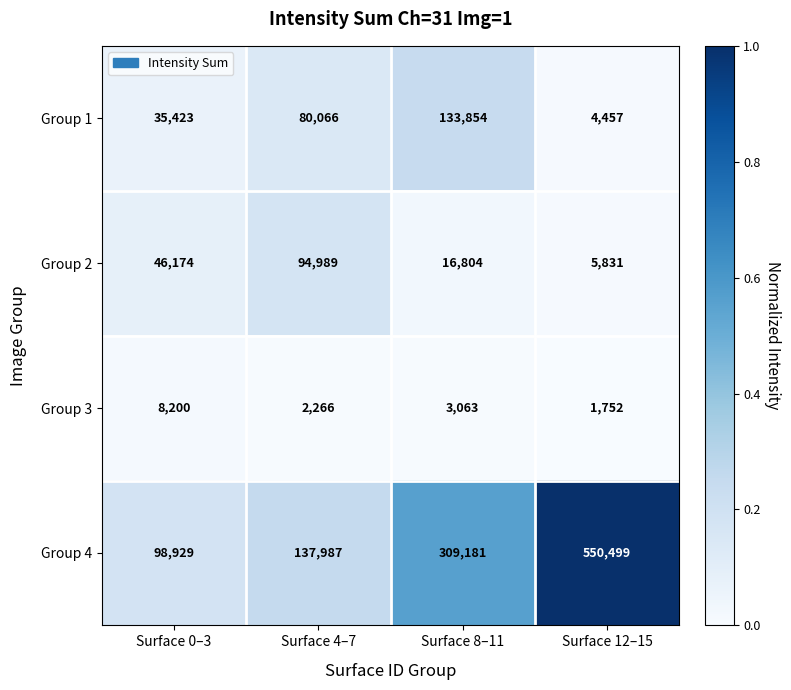

Reading left to right, list all the values displayed in this chart.

Group 1: Surface 0–3=35423	Surface 4–7=80066	Surface 8–11=133854	Surface 12–15=4457
Group 2: Surface 0–3=46174	Surface 4–7=94989	Surface 8–11=16804	Surface 12–15=5831
Group 3: Surface 0–3=8200	Surface 4–7=2266	Surface 8–11=3063	Surface 12–15=1752
Group 4: Surface 0–3=98929	Surface 4–7=137987	Surface 8–11=309181	Surface 12–15=550499